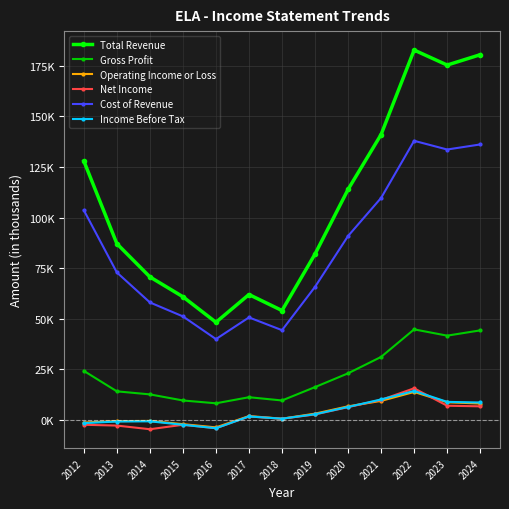

What is the total value across all series at 2019?

173000